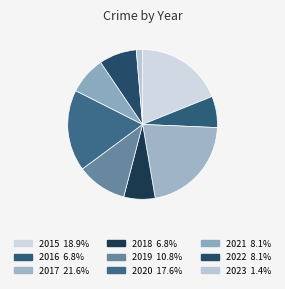

What percentage is the 2017 slice, to the nearest percent?

22%